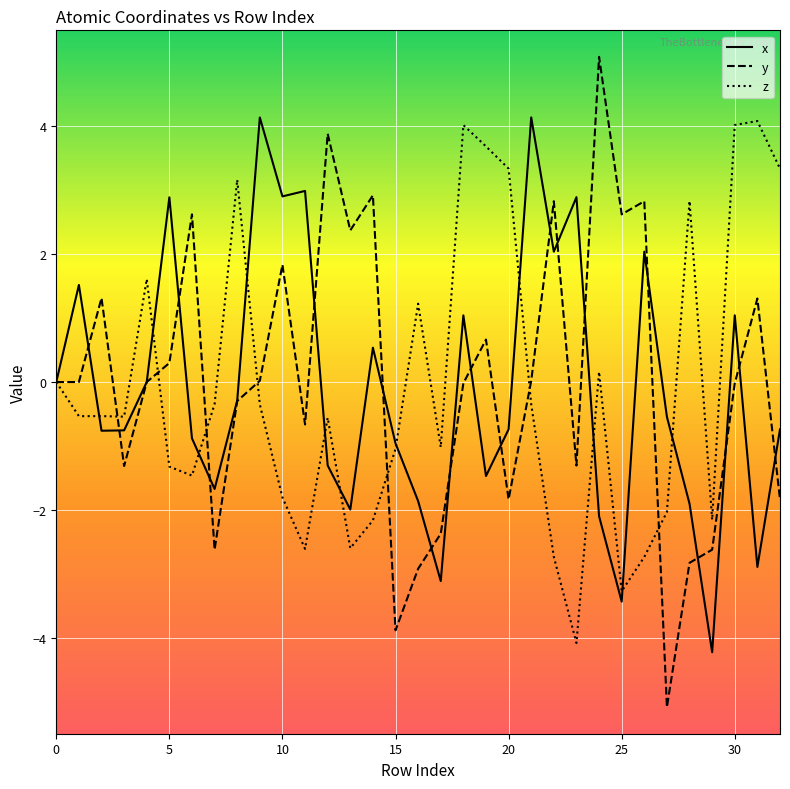

Which series has the widest spread of values?

y